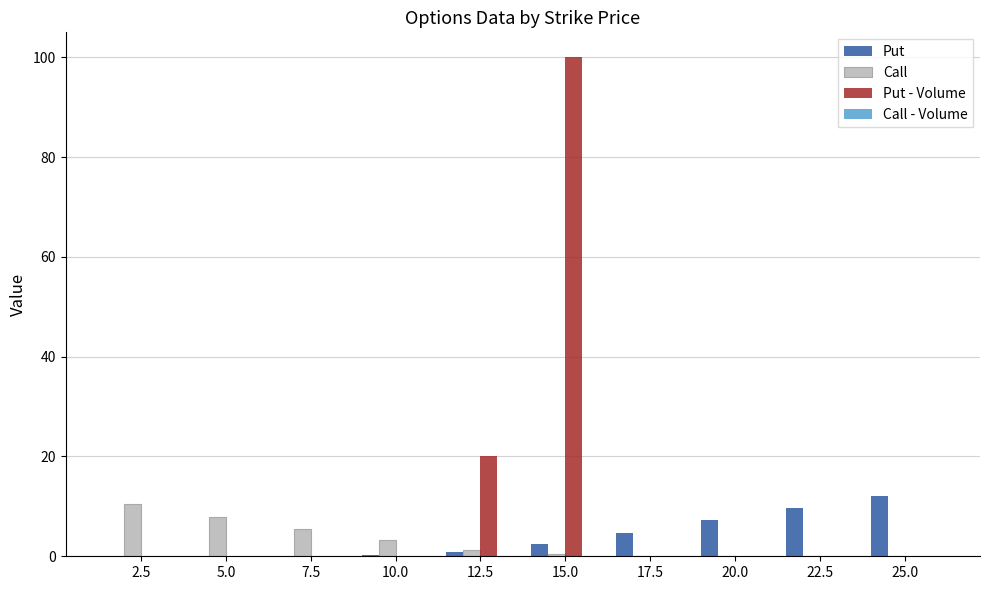

How many groups of bars are there?

10